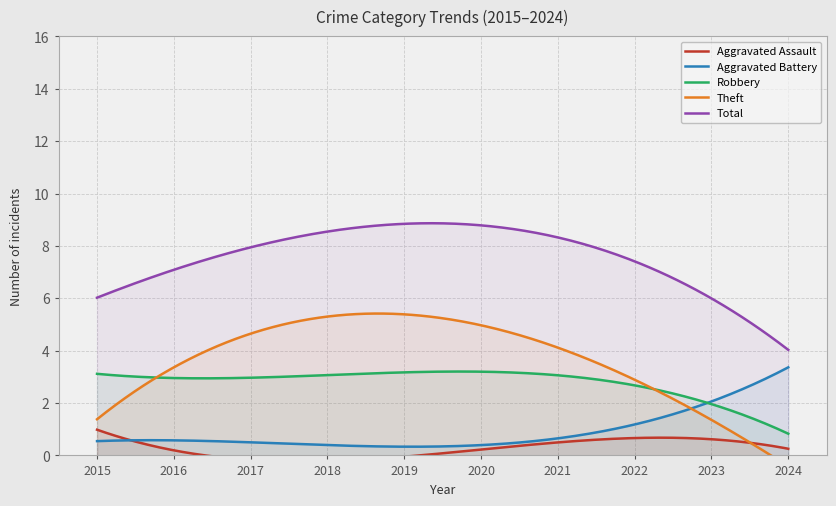

What are all the series names shown in the legend?

Aggravated Assault, Aggravated Battery, Robbery, Theft, Total